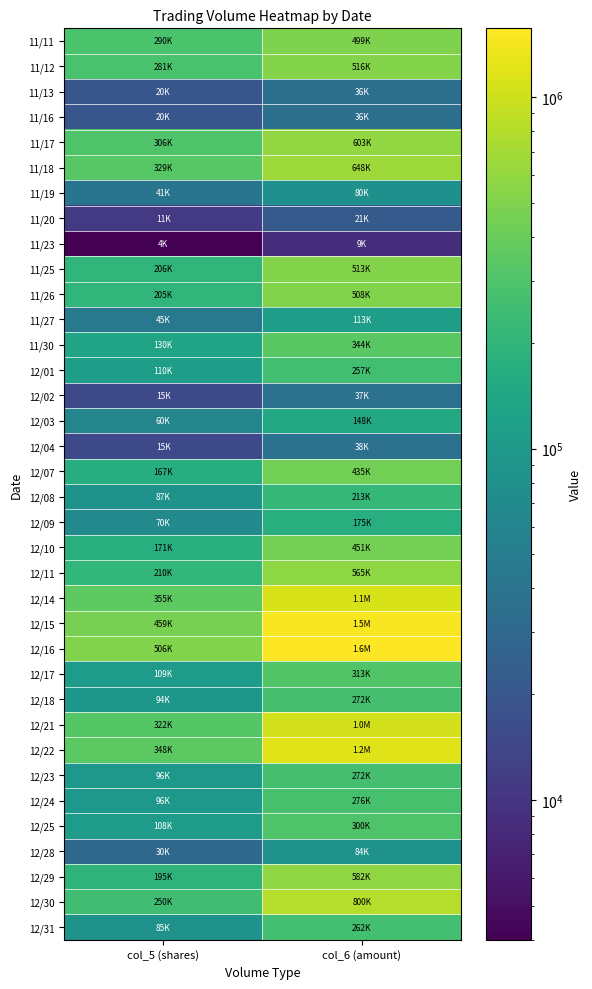

Reading left to right, what are all the values shown in this chart?

11/11: col_5 (shares)=290000	col_6 (amount)=499170
11/12: col_5 (shares)=281000	col_6 (amount)=516410
11/13: col_5 (shares)=20000	col_6 (amount)=36500
11/16: col_5 (shares)=20000	col_6 (amount)=36400
11/17: col_5 (shares)=306000	col_6 (amount)=602960
11/18: col_5 (shares)=329000	col_6 (amount)=648130
11/19: col_5 (shares)=41000	col_6 (amount)=80370
11/20: col_5 (shares)=11000	col_6 (amount)=21490
11/23: col_5 (shares)=4000	col_6 (amount)=8760
11/25: col_5 (shares)=206000	col_6 (amount)=513140
11/26: col_5 (shares)=205000	col_6 (amount)=507530
11/27: col_5 (shares)=45000	col_6 (amount)=113400
11/30: col_5 (shares)=130000	col_6 (amount)=344000
12/01: col_5 (shares)=110000	col_6 (amount)=256850
12/02: col_5 (shares)=15000	col_6 (amount)=36850
12/03: col_5 (shares)=60000	col_6 (amount)=147540
12/04: col_5 (shares)=15000	col_6 (amount)=38150
12/07: col_5 (shares)=167000	col_6 (amount)=435220
12/08: col_5 (shares)=87000	col_6 (amount)=212640
12/09: col_5 (shares)=70000	col_6 (amount)=174610
12/10: col_5 (shares)=171000	col_6 (amount)=450750
12/11: col_5 (shares)=210000	col_6 (amount)=565450
12/14: col_5 (shares)=355000	col_6 (amount)=1094510
12/15: col_5 (shares)=459000	col_6 (amount)=1489200
12/16: col_5 (shares)=506000	col_6 (amount)=1570260
12/17: col_5 (shares)=109000	col_6 (amount)=313170
12/18: col_5 (shares)=94000	col_6 (amount)=272100
12/21: col_5 (shares)=322000	col_6 (amount)=1048400
12/22: col_5 (shares)=348000	col_6 (amount)=1185340
12/23: col_5 (shares)=96000	col_6 (amount)=272090
12/24: col_5 (shares)=96000	col_6 (amount)=276270
12/25: col_5 (shares)=108000	col_6 (amount)=299730
12/28: col_5 (shares)=30000	col_6 (amount)=83700
12/29: col_5 (shares)=195000	col_6 (amount)=581840
12/30: col_5 (shares)=250000	col_6 (amount)=799940
12/31: col_5 (shares)=85000	col_6 (amount)=262460